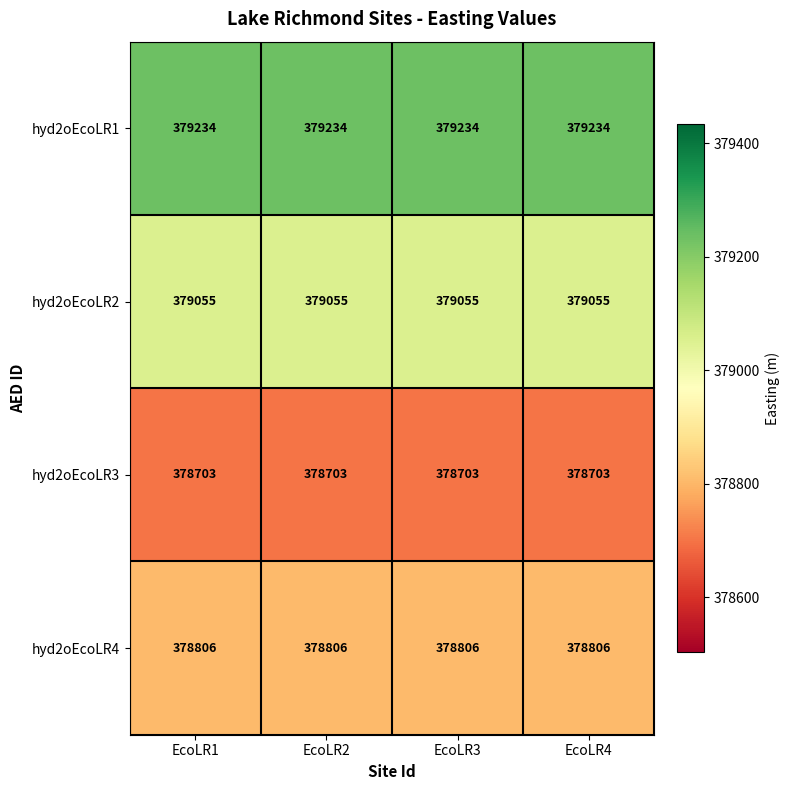

True or false: hyd2oEcoLR2 has a value of 220201 at EcoLR3.

False